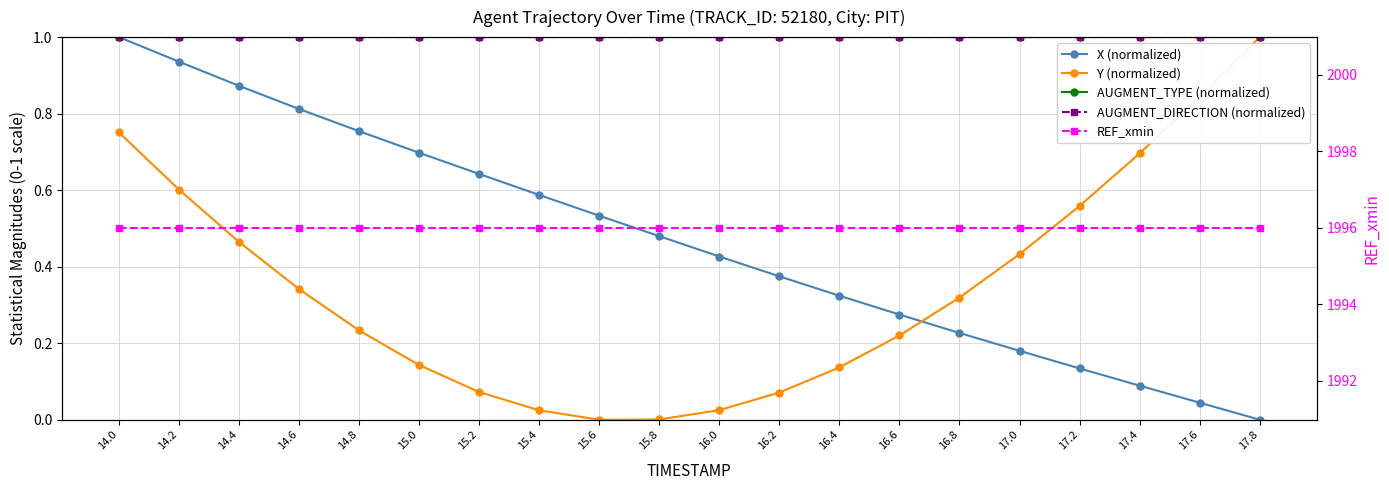

Rank the series at 15.6 from lowest to highest value.

Y (normalized), X (normalized), AUGMENT_TYPE (normalized), AUGMENT_DIRECTION (normalized), REF_xmin